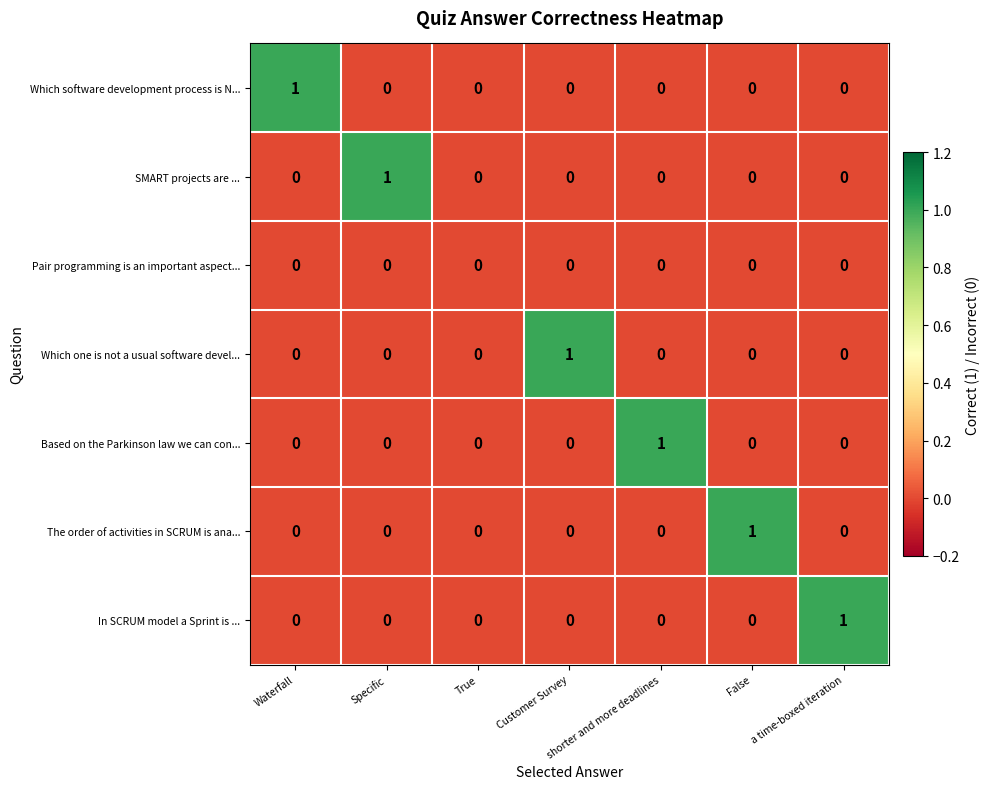

Is it true that Which software development process is N... equals 0 at True?

True